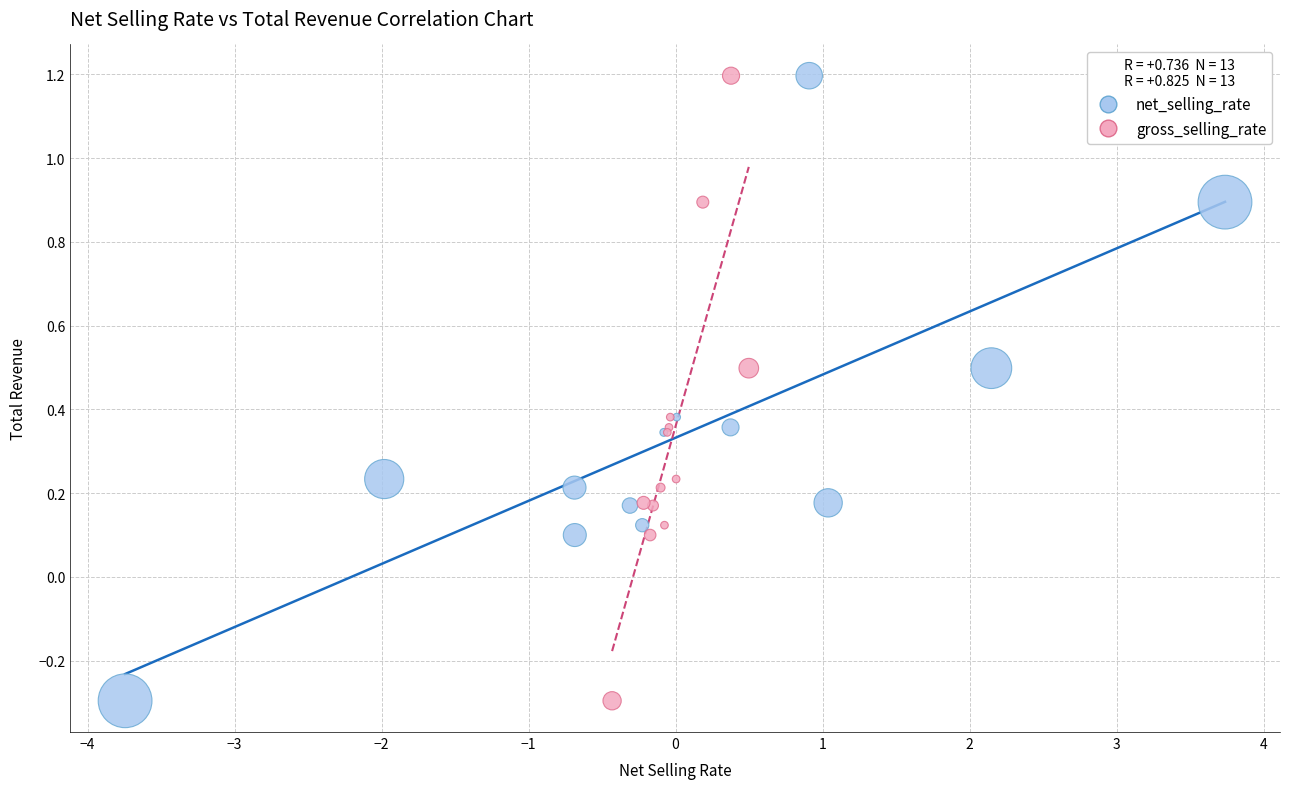

What are all the series names shown in the legend?

net_selling_rate, gross_selling_rate